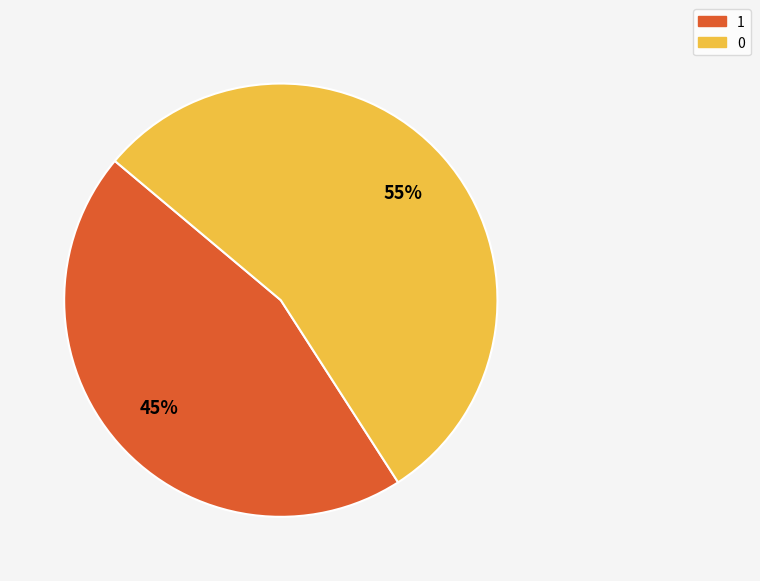

Rank the categories by value from lowest to highest.

1, 0